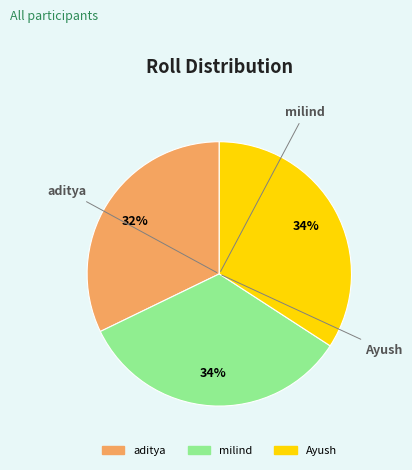

Rank the categories by value from highest to lowest.

Ayush, milind, aditya